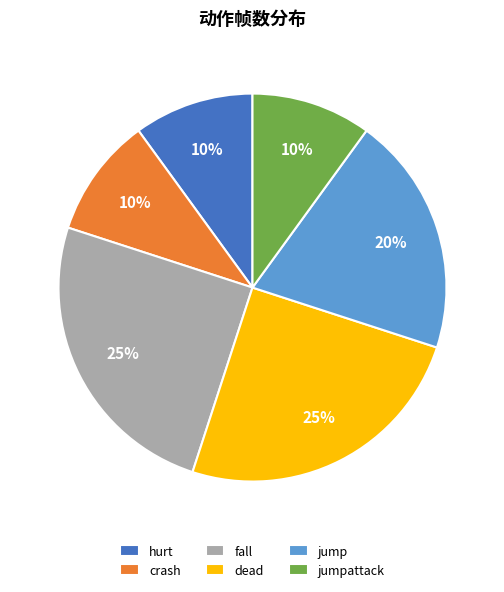

Do jumpattack and hurt together represent more than half of the pie?

No